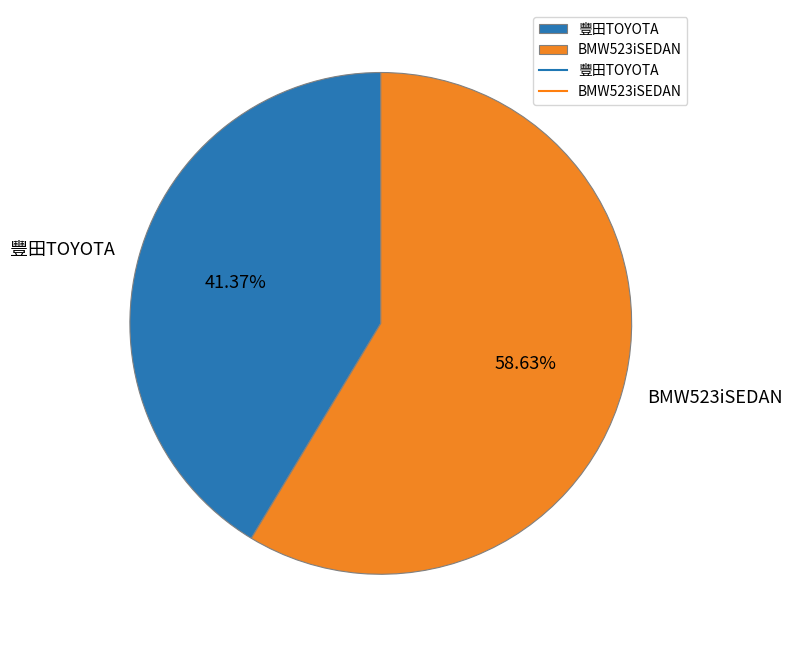

What is the ratio of the value at BMW523iSEDAN to the value at 豐田TOYOTA?

1.4